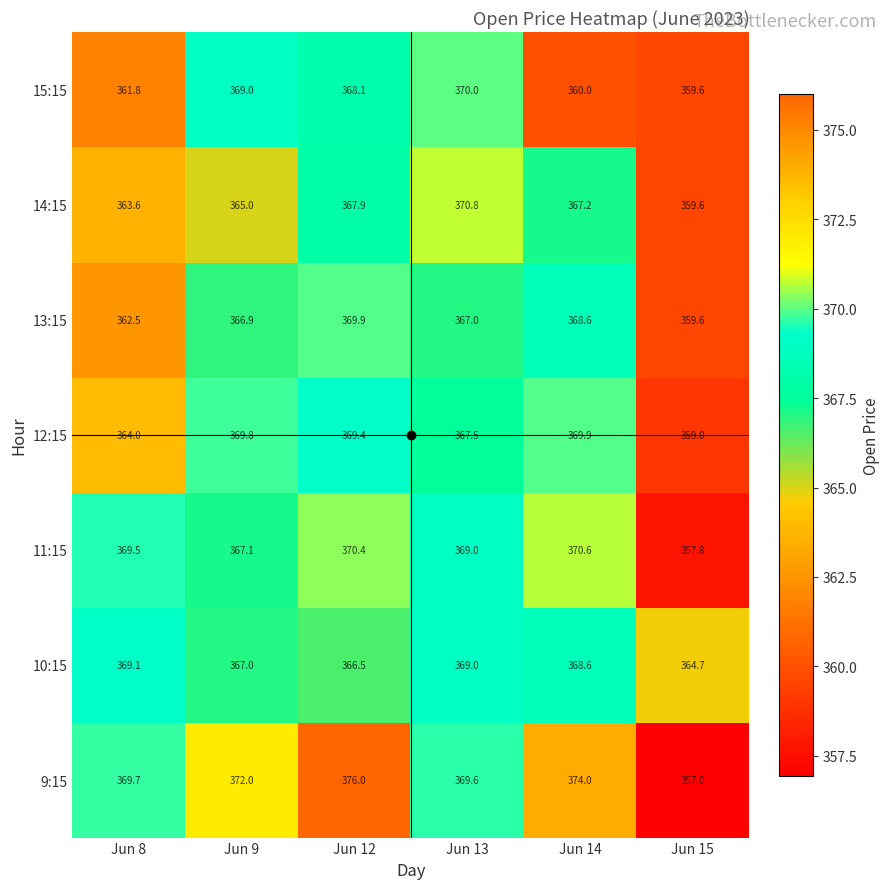

What is the difference between the maximum and minimum values in the 15:15 series?

10.4